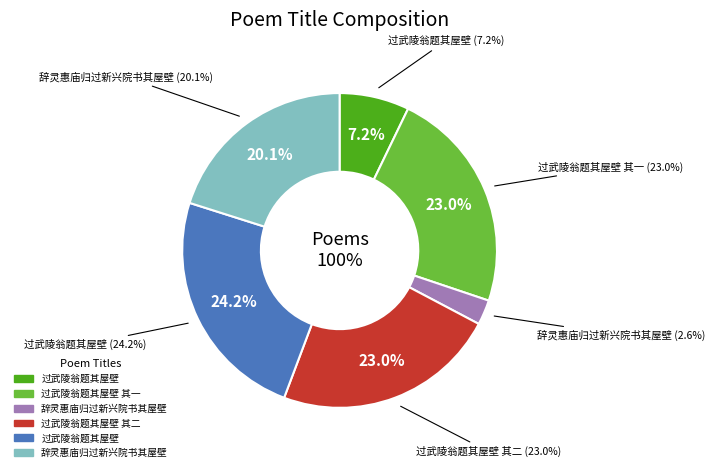

Is there any slice that represents more than half of the pie?

No